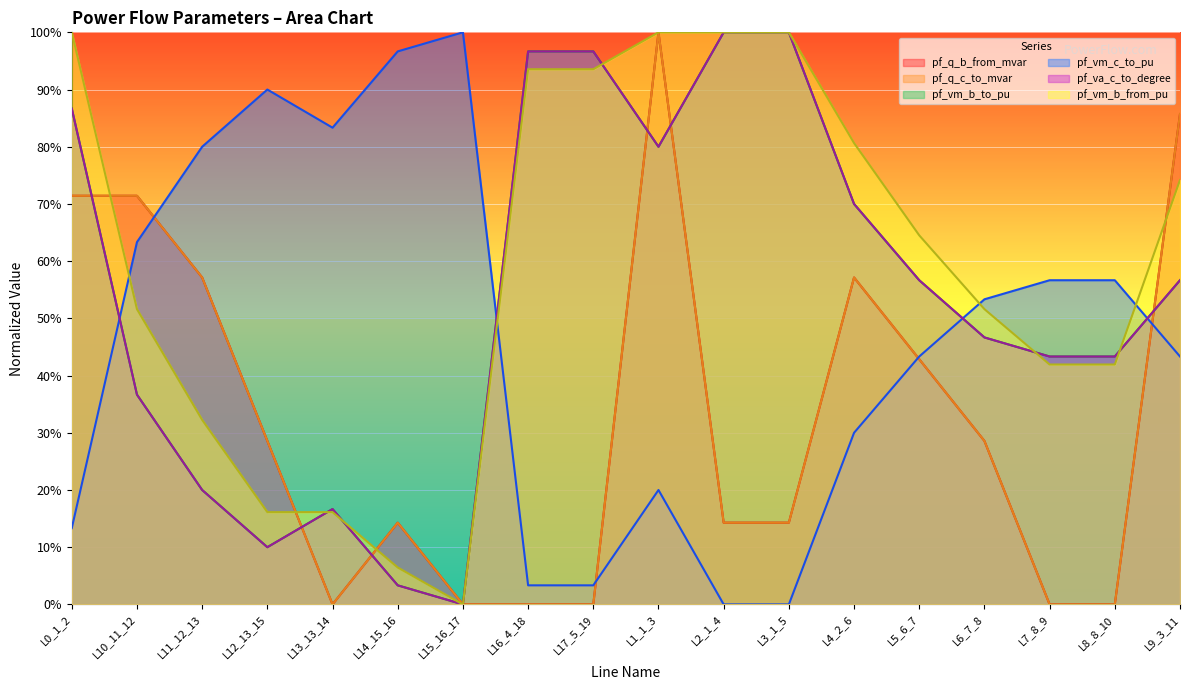

What is the sum of the pf_va_c_to_degree values at L6_7_8 and L7_8_9?

0.9